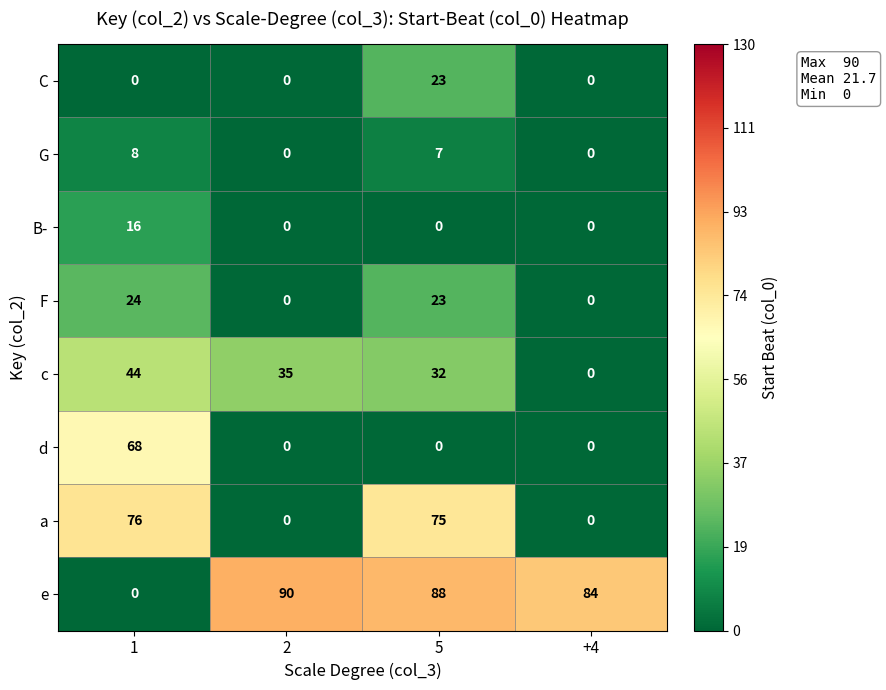

Which label corresponds to the largest value in the chart?

2